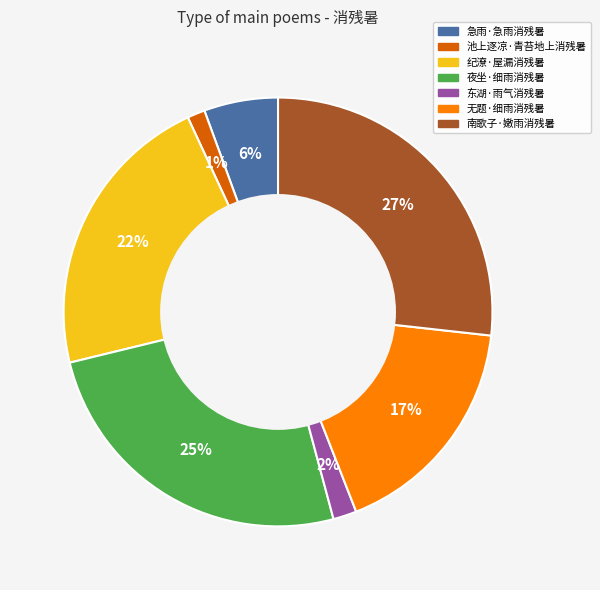

To the nearest percent, what is the combined percentage of 夜坐·细雨消残暑 and 纪潦·屋漏消残暑?

47%